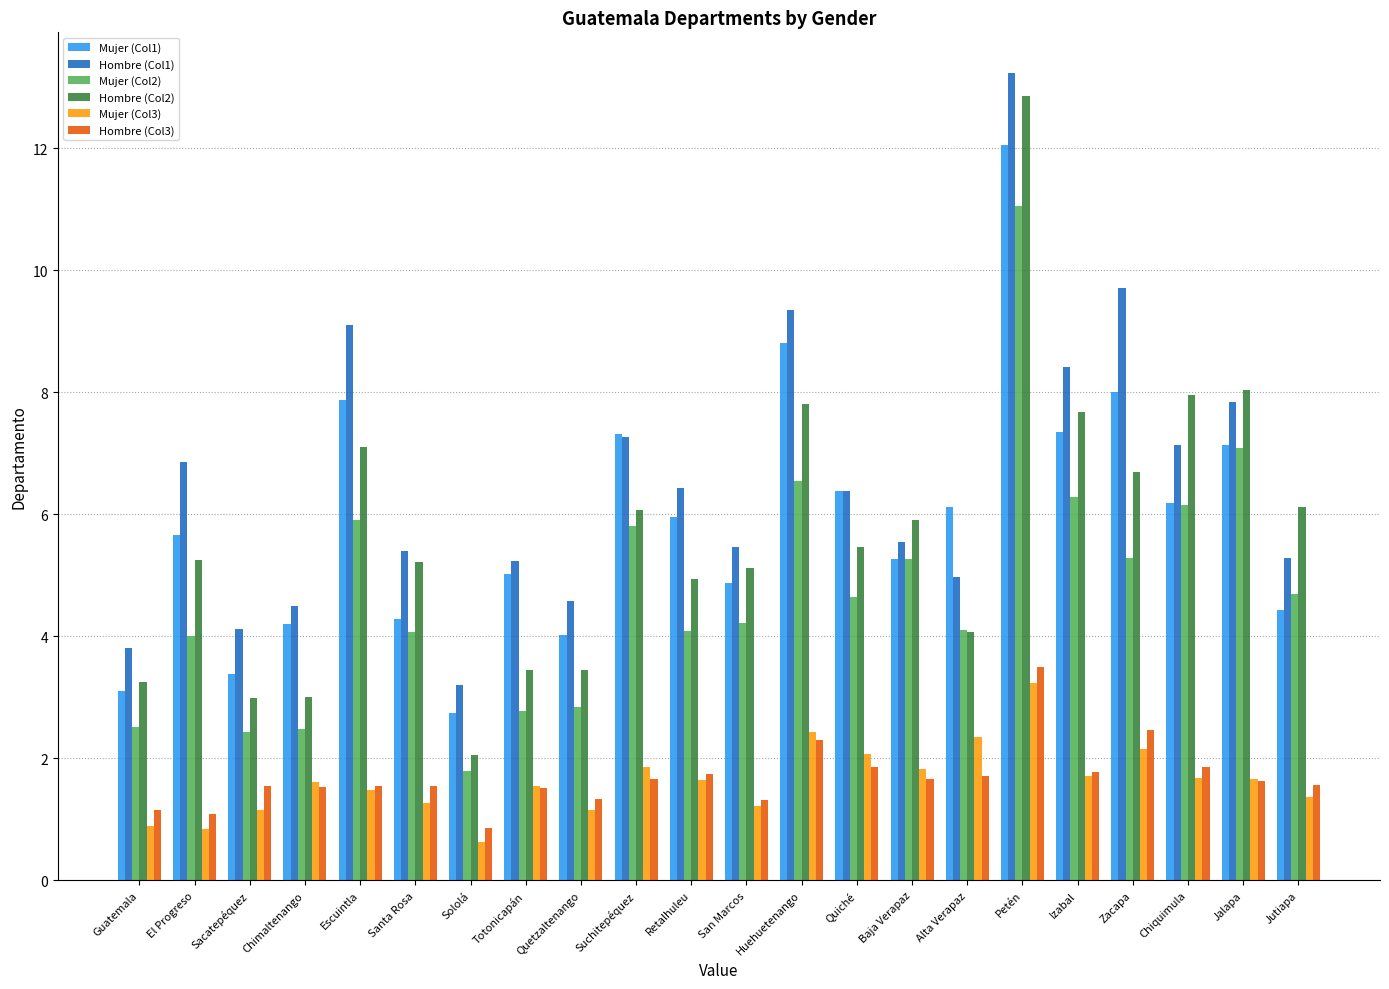

True or false: Hombre (Col3) has a value of 3.5 at Petén.

True